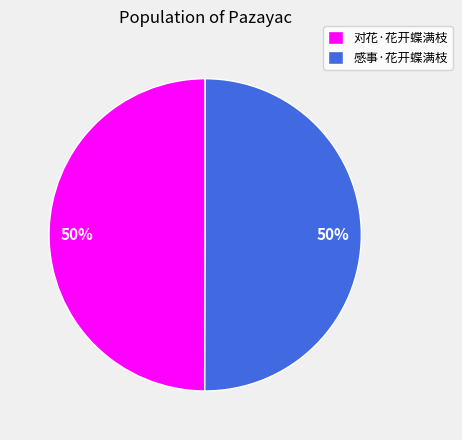

What is the ratio of the value at 感事·花开蝶满枝 to the value at 对花·花开蝶满枝?

1.0